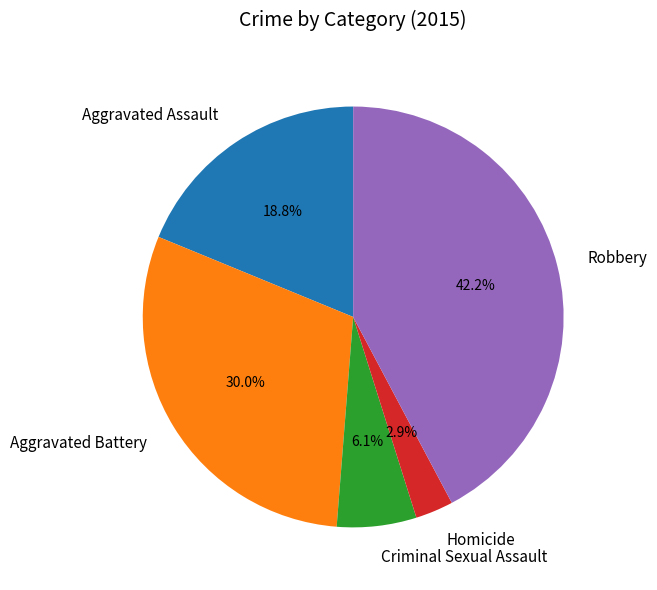

Is there any slice that represents more than half of the pie?

No